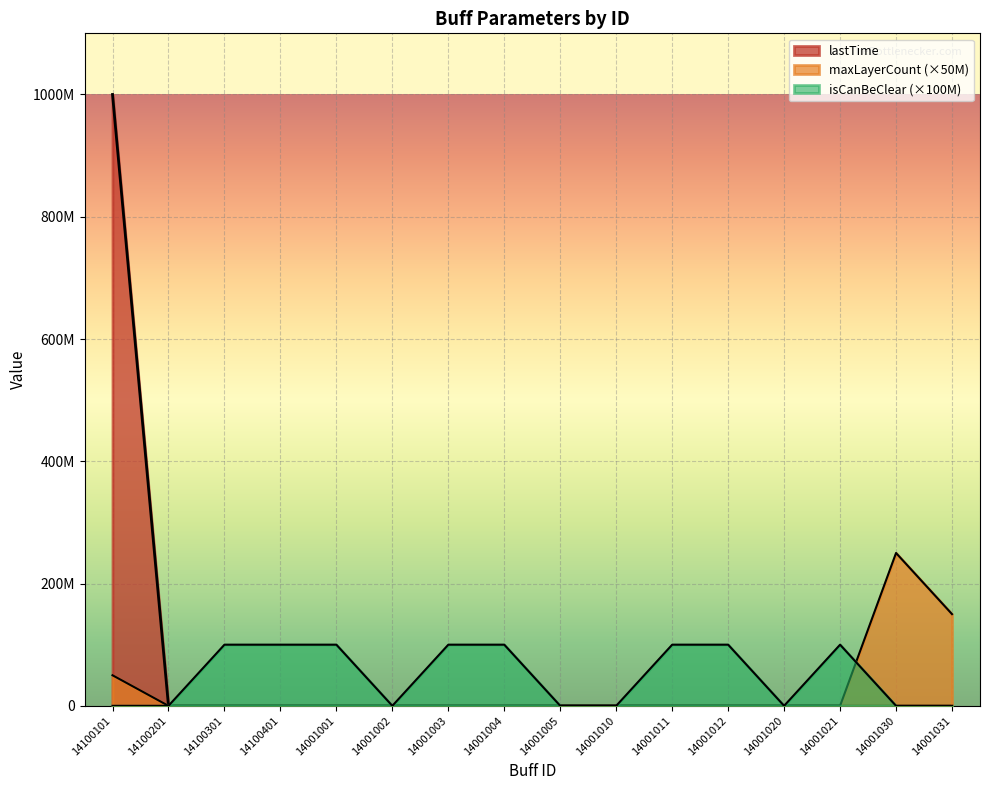

How many values in isCanBeClear are above zero?

8